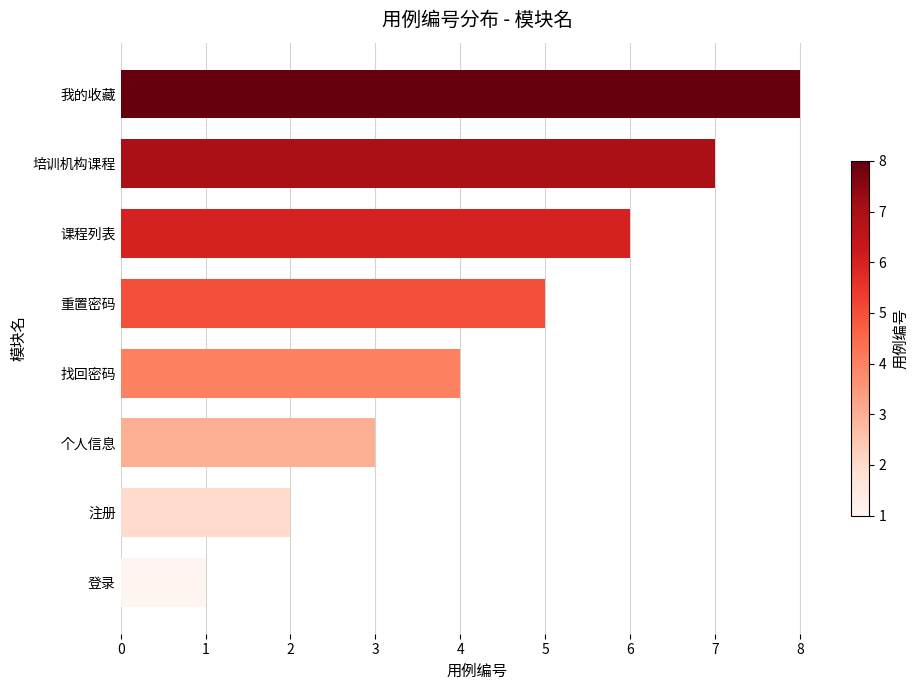

Reading top to bottom, transcribe all the data shown in this chart.

我的收藏=8	培训机构课程=7	课程列表=6	重置密码=5	找回密码=4	个人信息=3	注册=2	登录=1